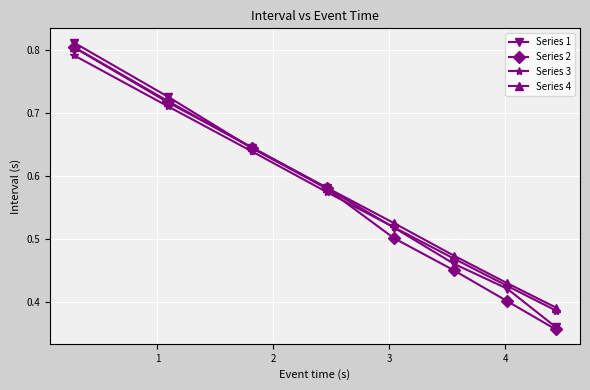

True or false: Series 3 and Series 4 intersect in this chart.

False